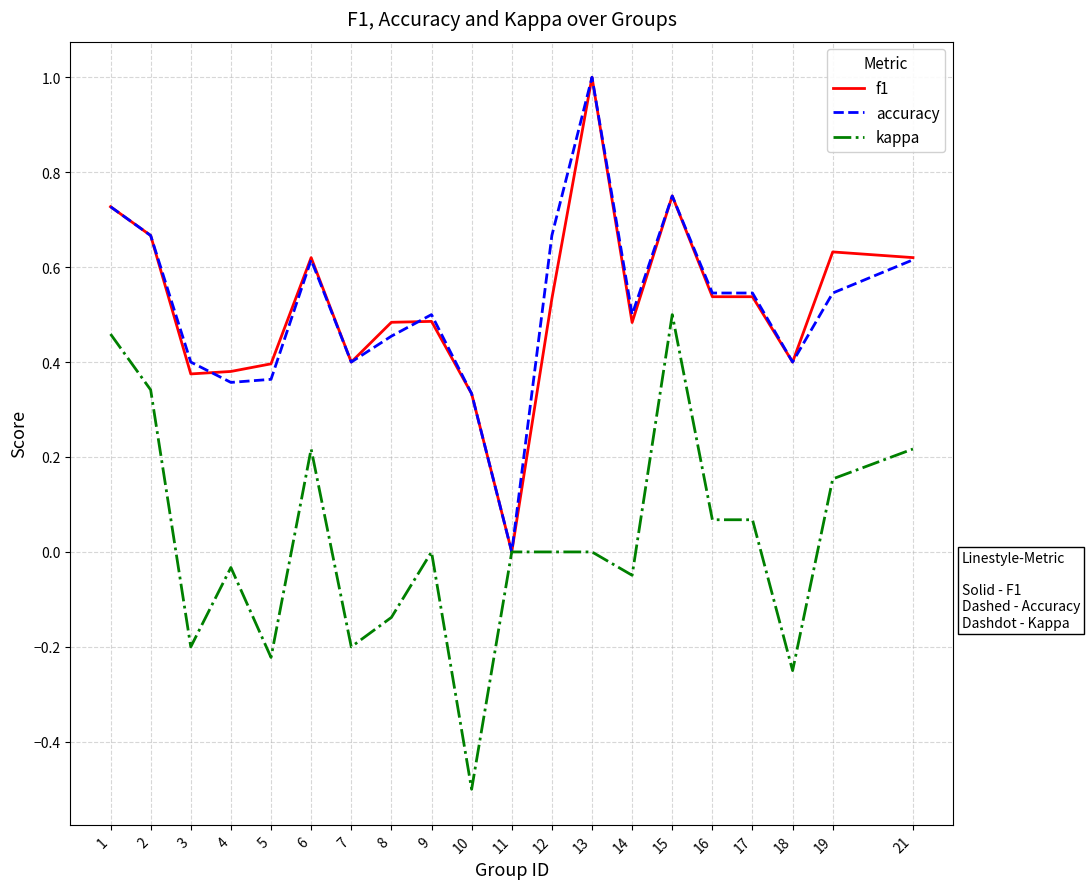

What are all the series names shown in the legend?

f1, accuracy, kappa